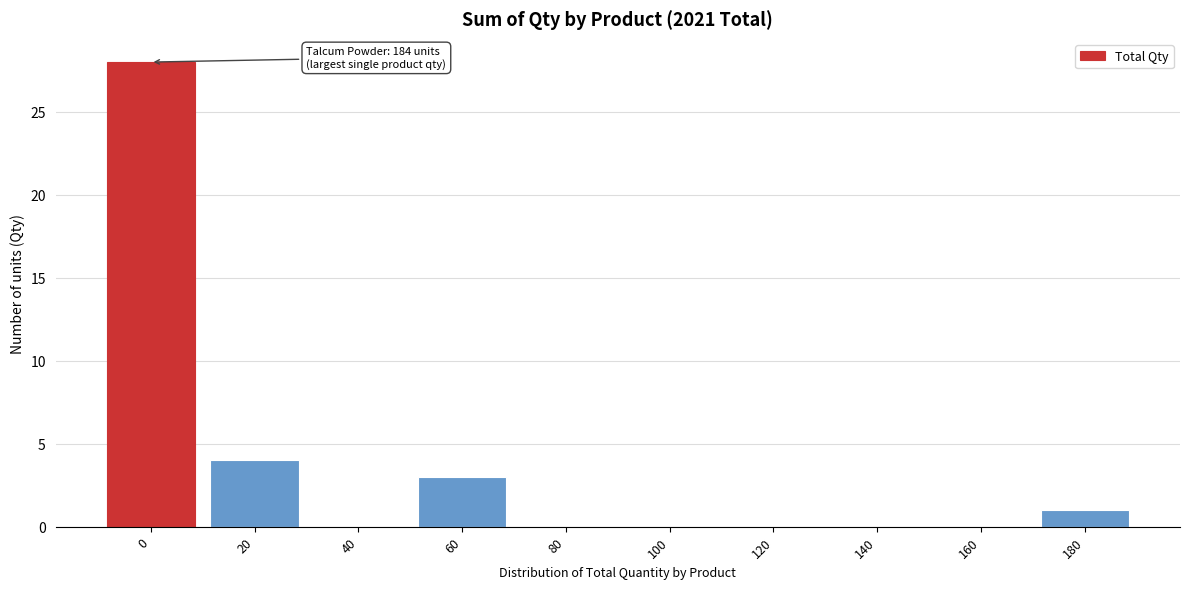

Reading right to left, list all the values displayed in this chart.

180=1	160=0	140=0	120=0	100=0	80=0	60=3	40=0	20=4	0=28